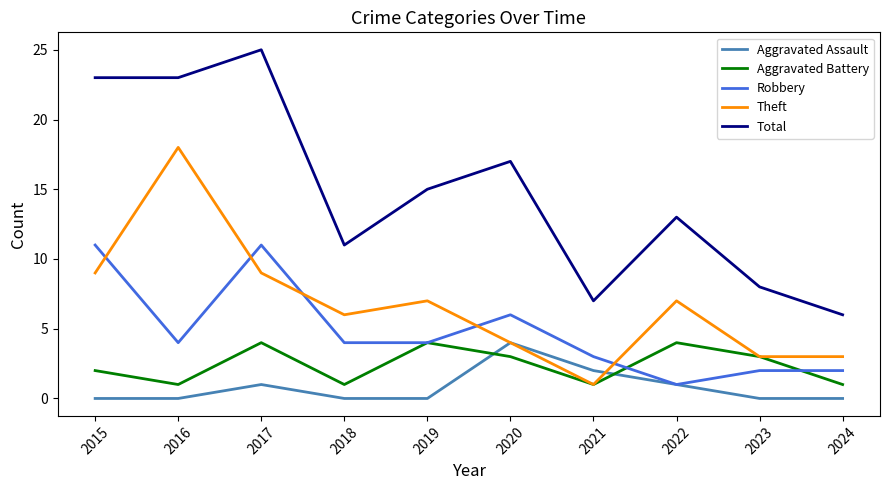

Which series has the largest total across all categories?

Total